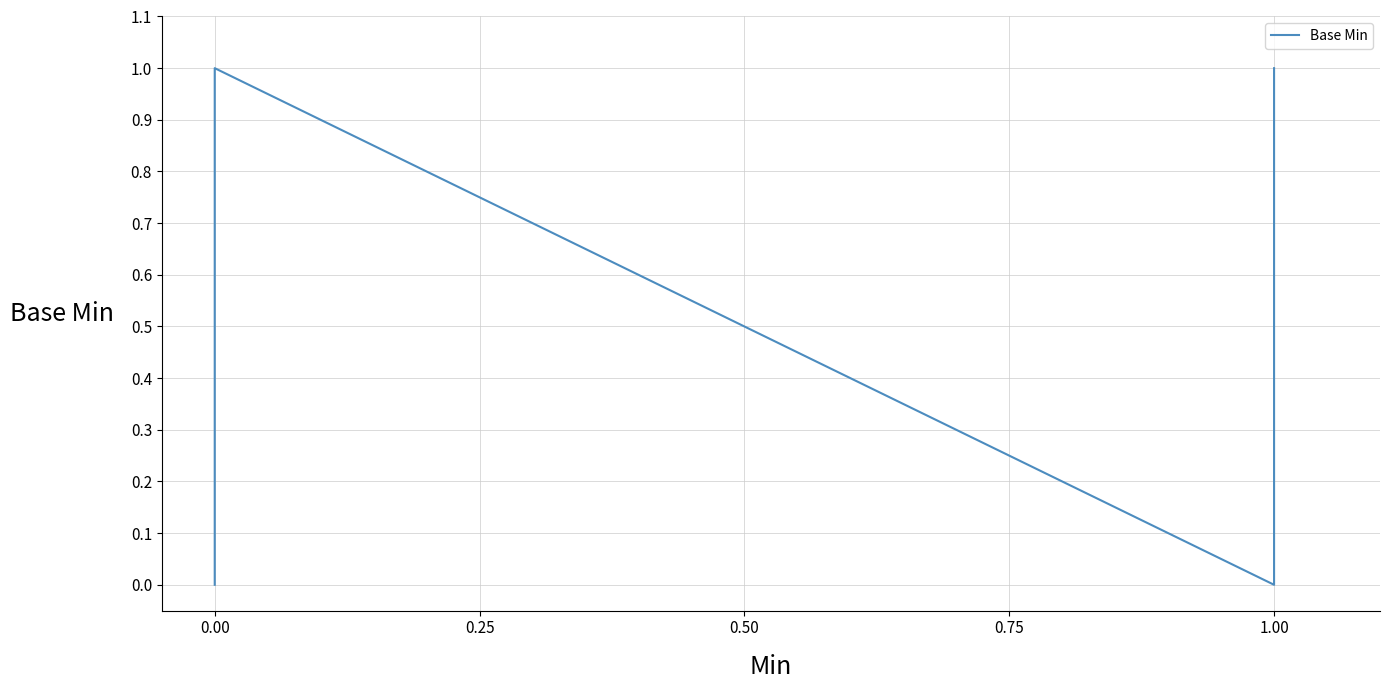

Does the chart display data point markers on the line(s)?

No